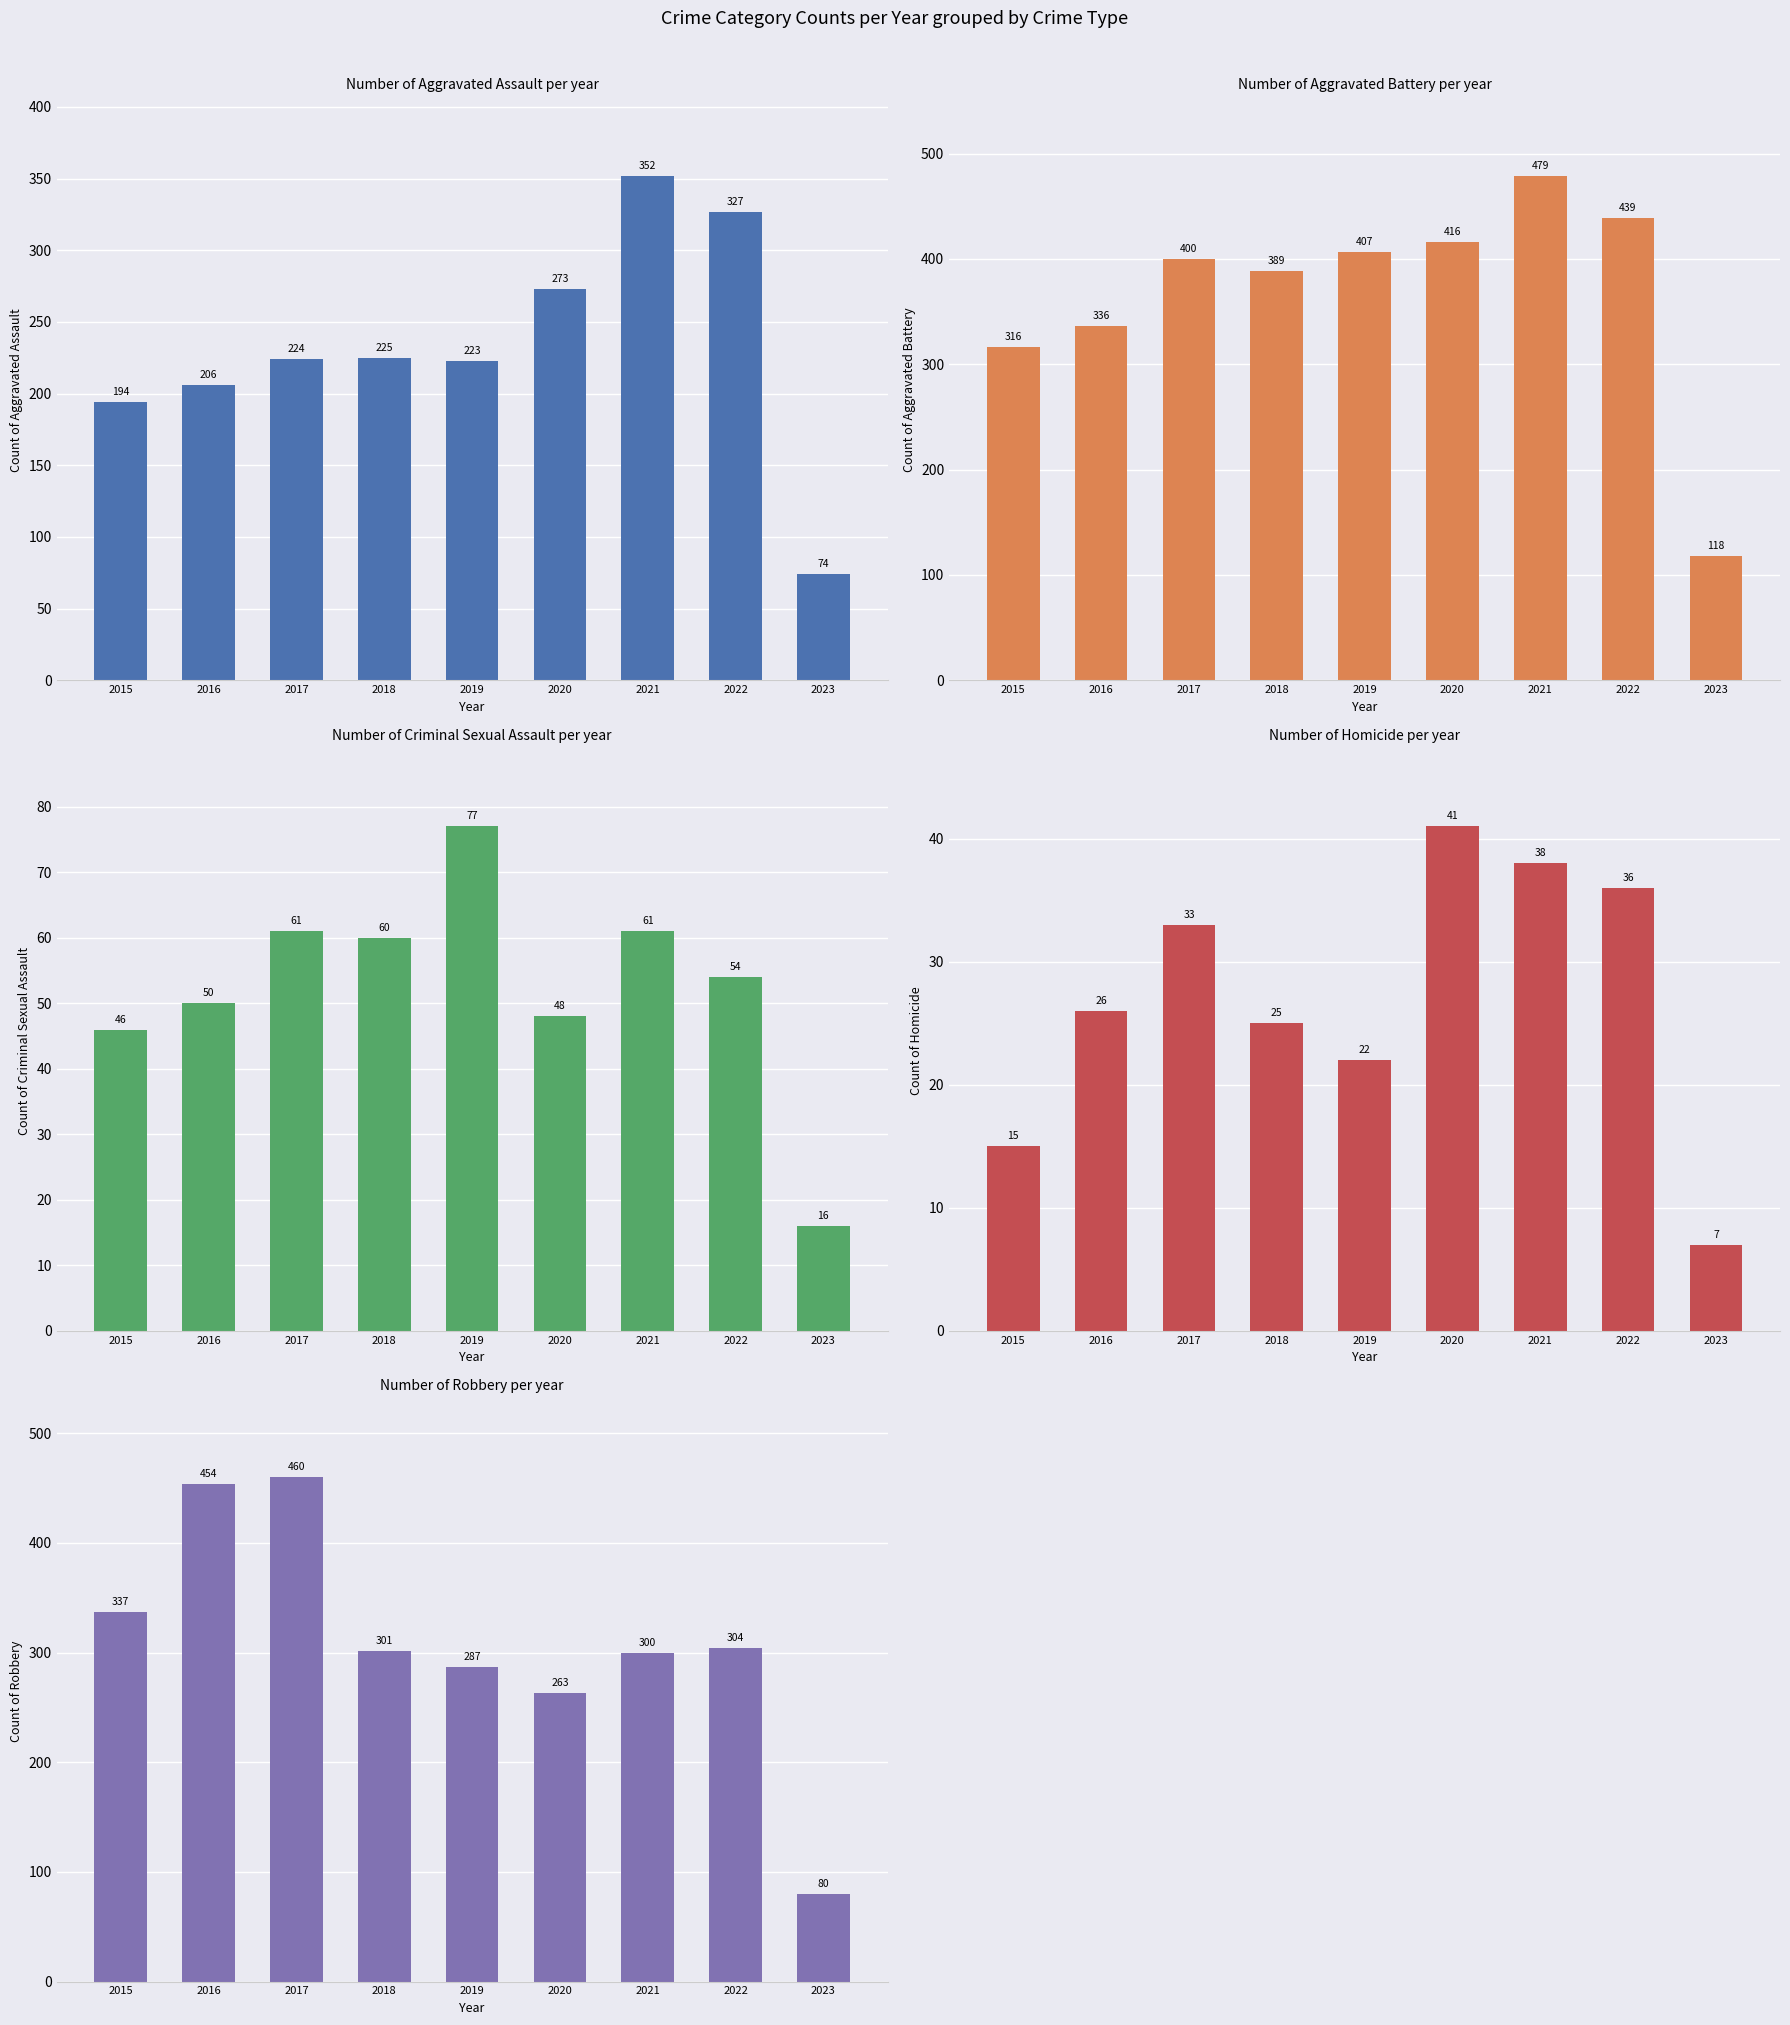

What is the maximum value for Aggravated Battery?

479